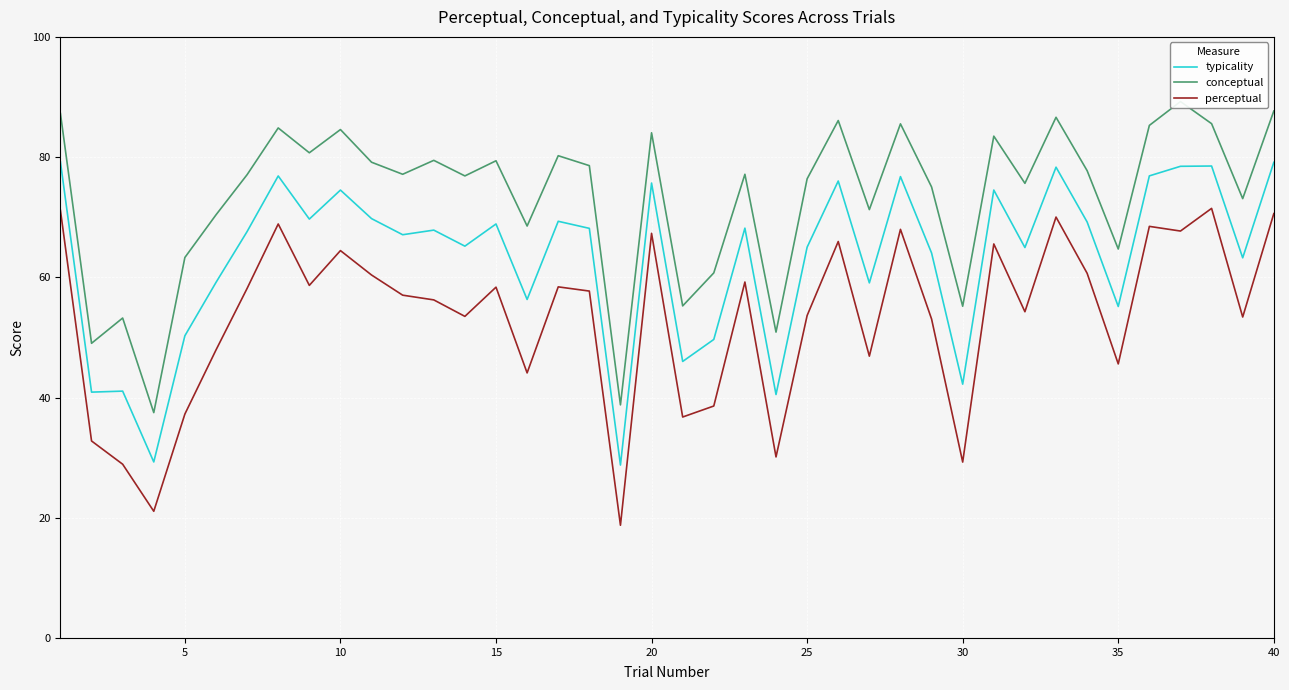

What is the difference between the maximum and minimum values in the typicality series?

50.4